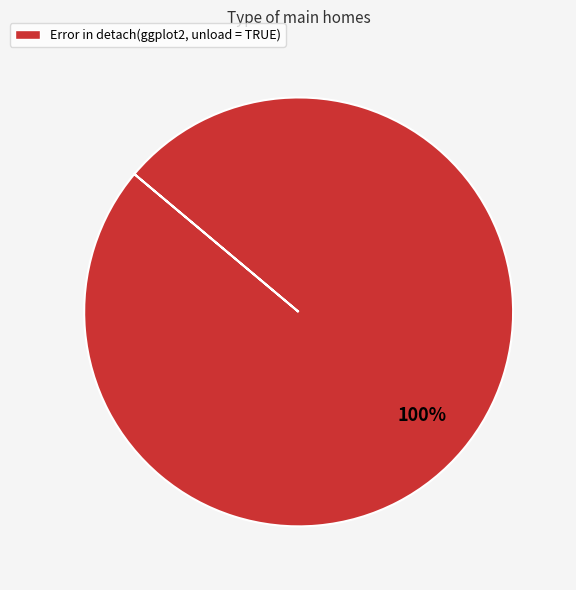

Does any single category account for the majority?

Yes